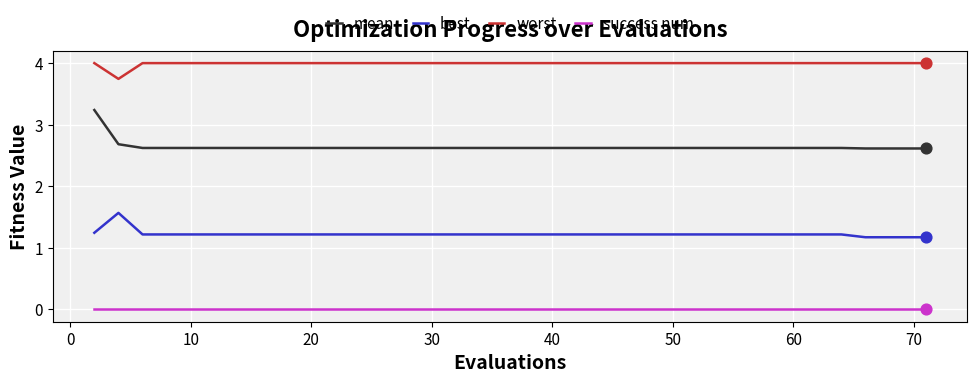

At how many categories does at least one series exceed 2?

40